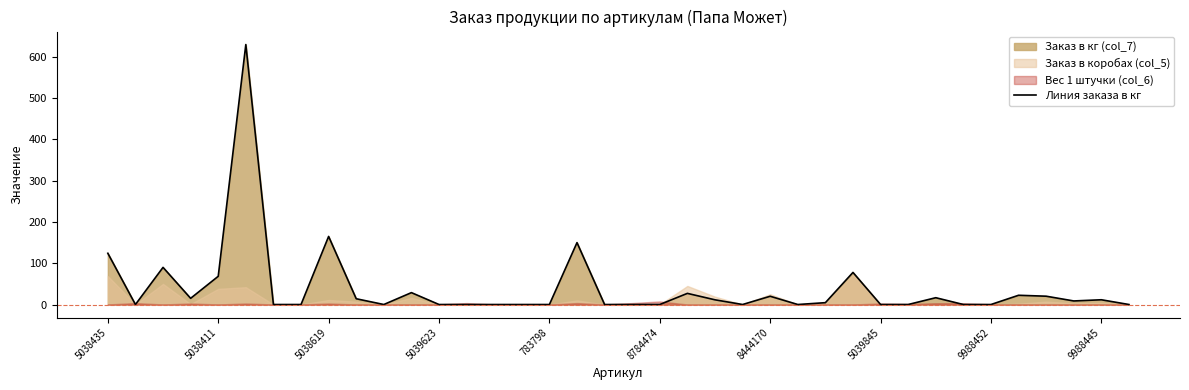

At which label is Линия заказа в кг closest to 315?

5038619